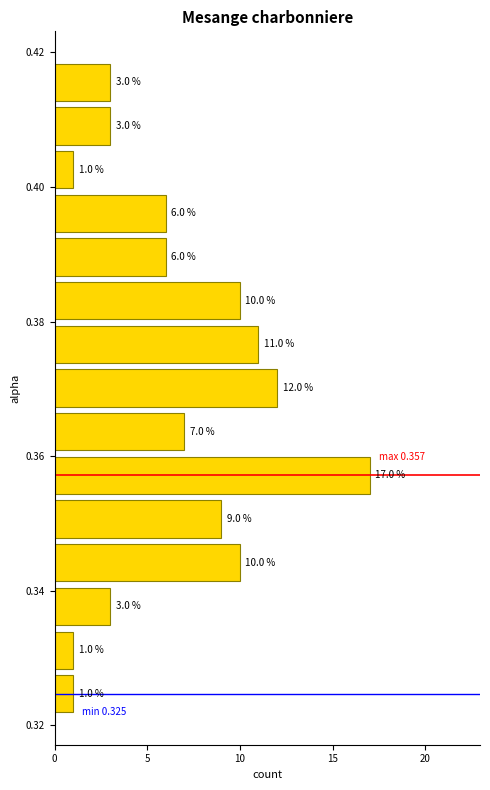

Read against the y-axis, roughly where is the centre of the longest bar?

0.358